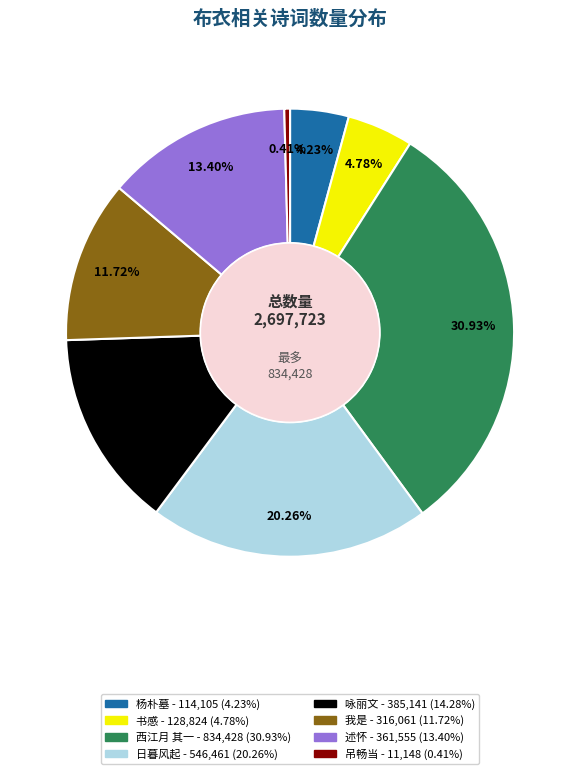

Is there a majority slice in this chart?

No